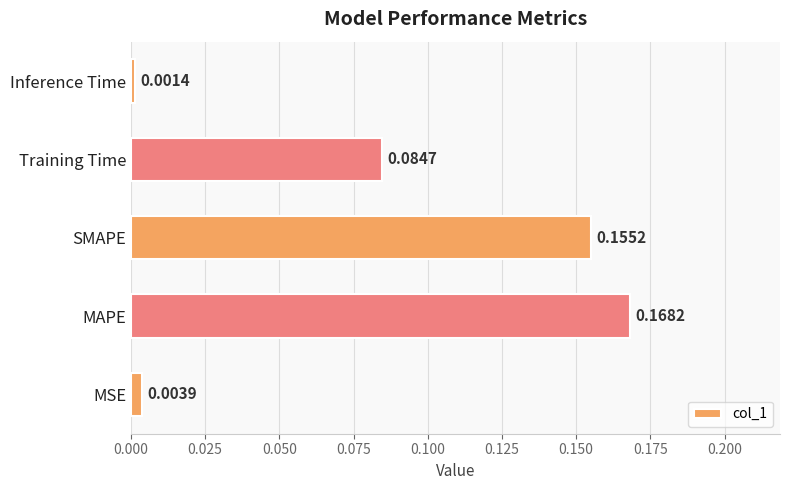

What is the sum of all values?

0.4